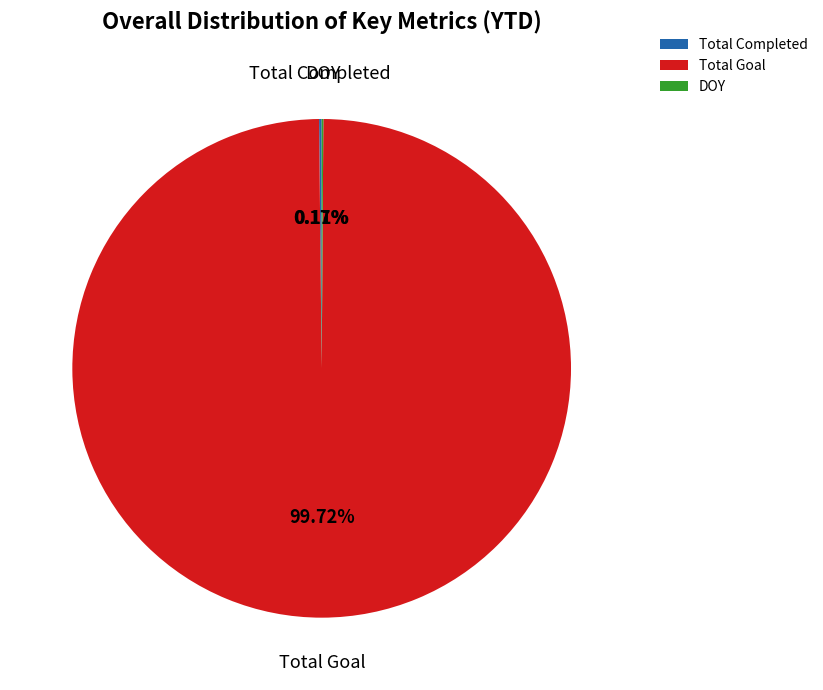

Is there any slice that represents more than half of the pie?

Yes